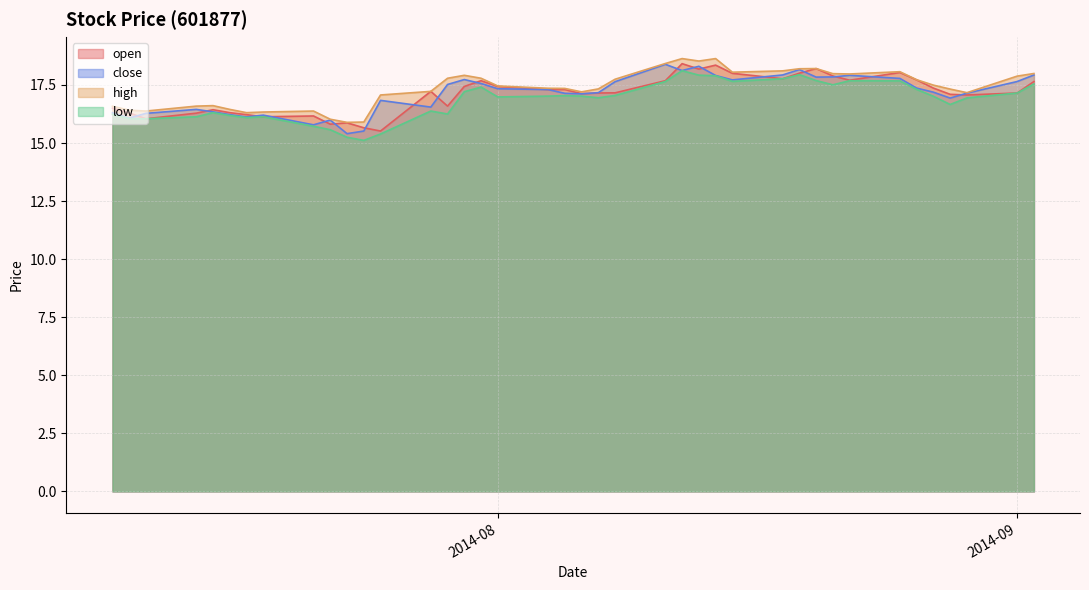

Which series has the widest spread of values?

low